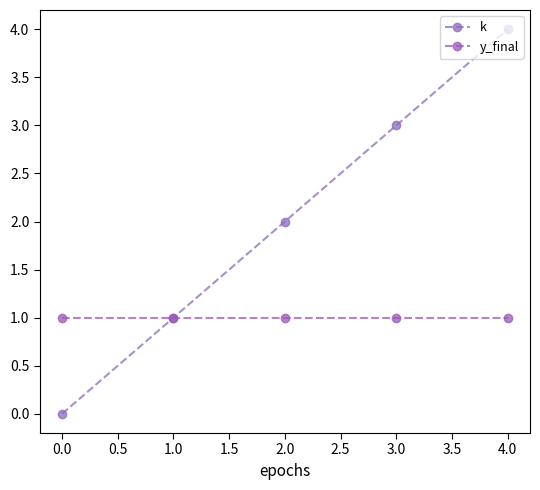

How many series are shown in this chart?

2